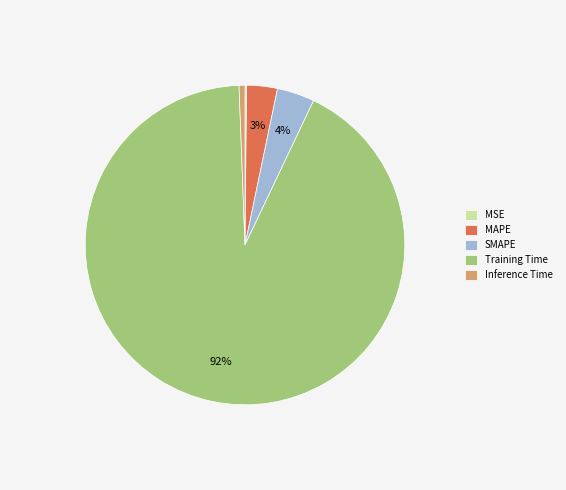

Do MAPE and Training Time together represent more than half of the pie?

Yes